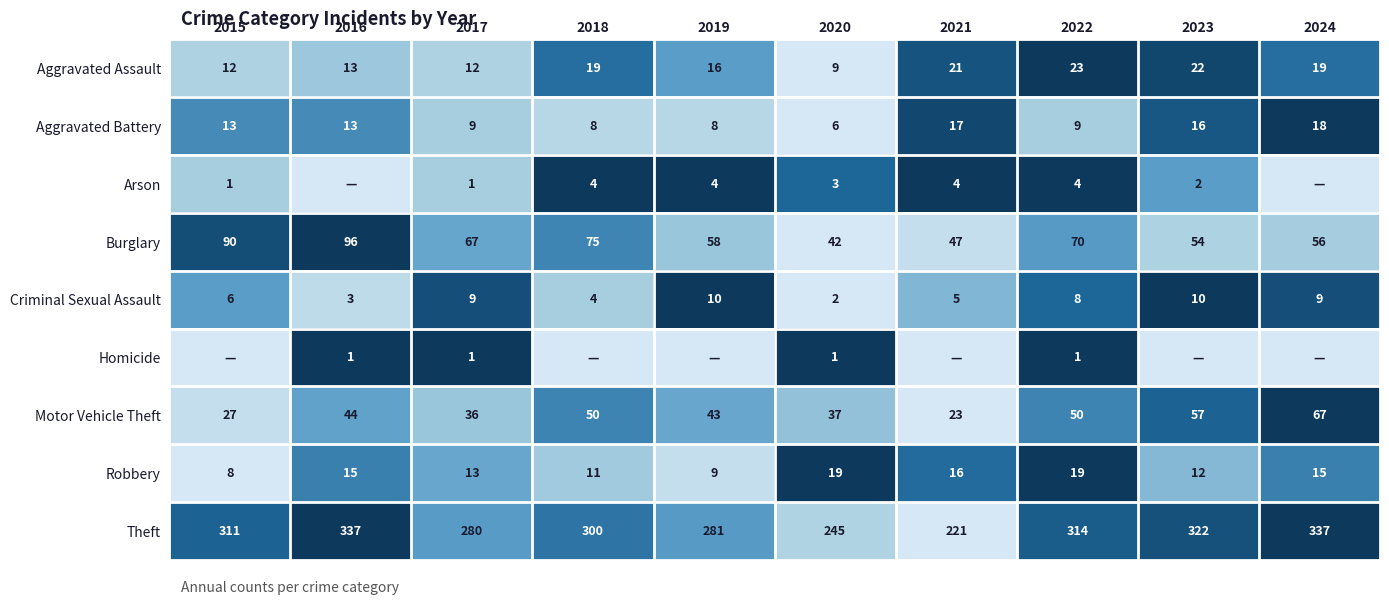

Is it true that Robbery equals 0.6 at 2017?

False